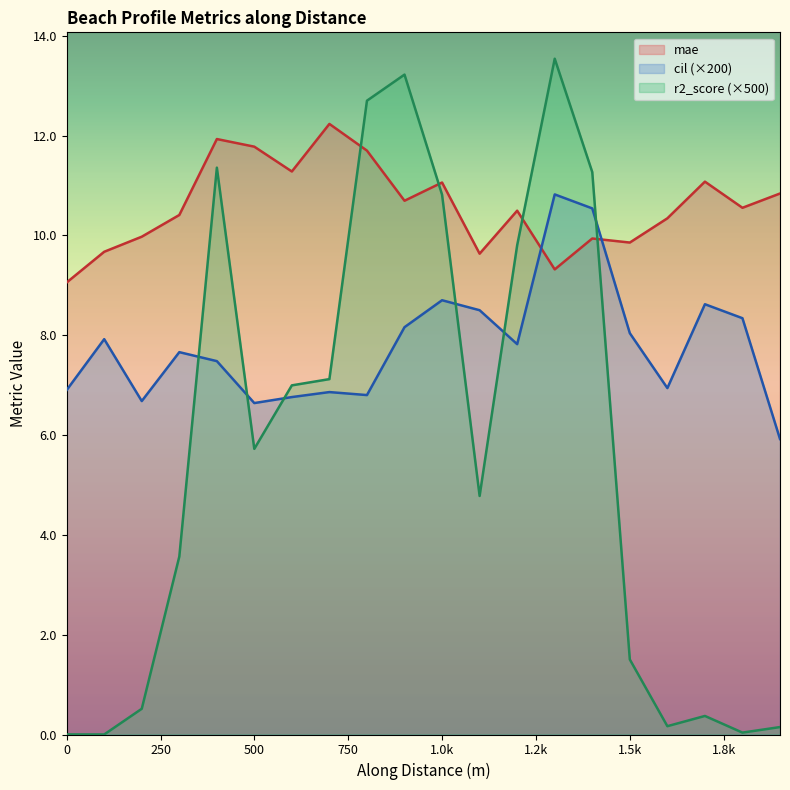

Which series has the largest range (max minus min)?

r2_score (×500)